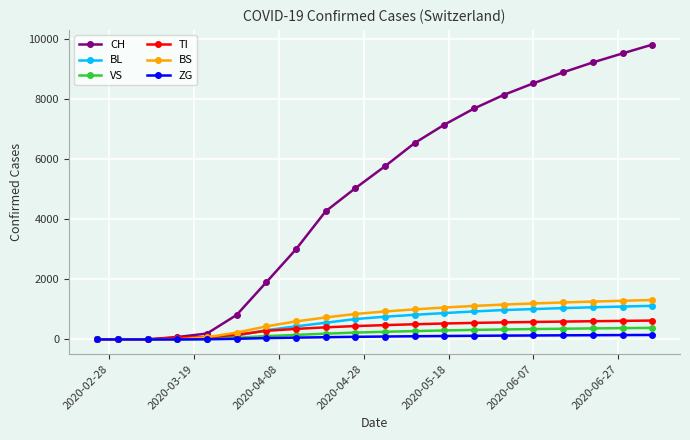

How many lines are shown in the chart?

6